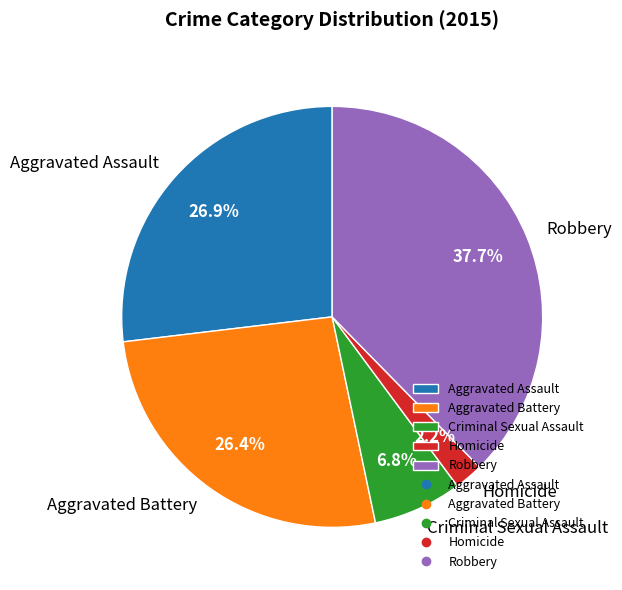

Which has a higher value, Criminal Sexual Assault or Homicide?

Criminal Sexual Assault